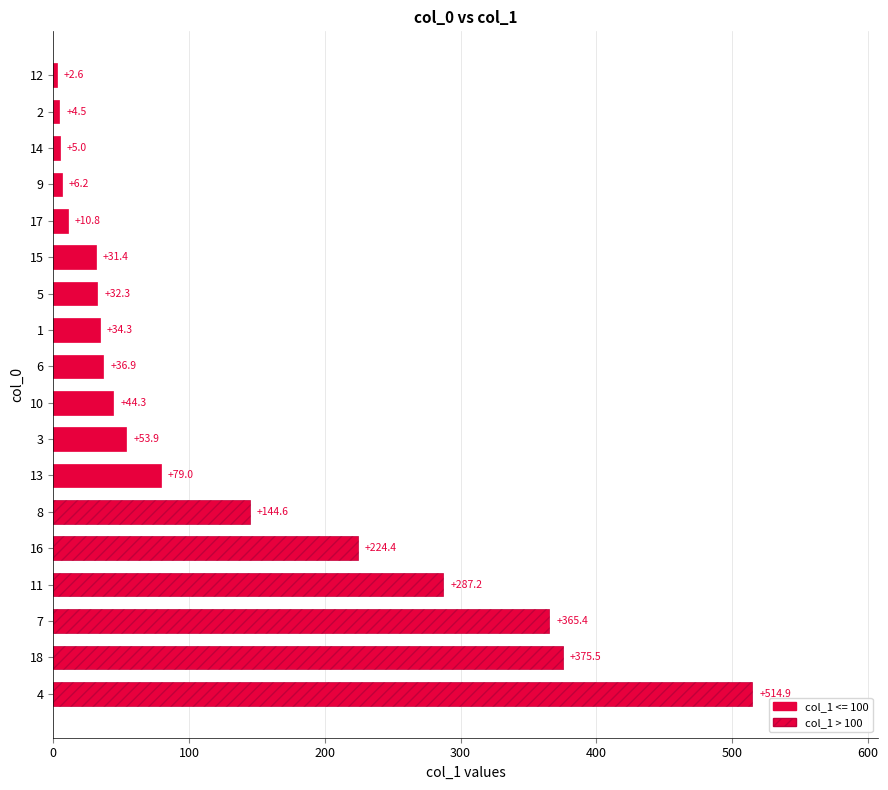

How many bars are there in total?

18